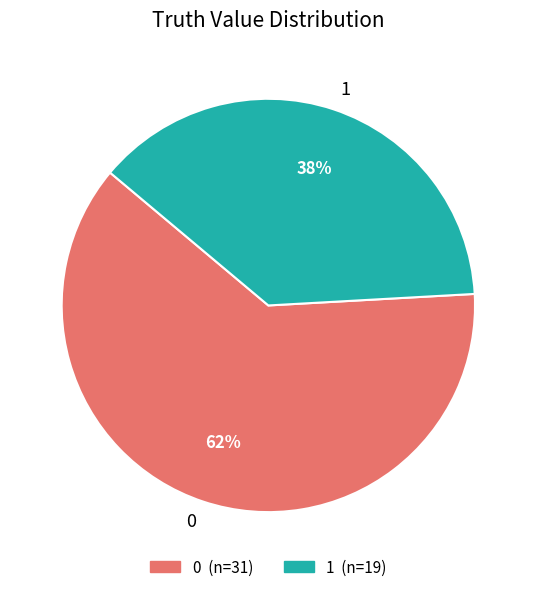

What is the ratio of the value at 0 to the value at 1?

1.6